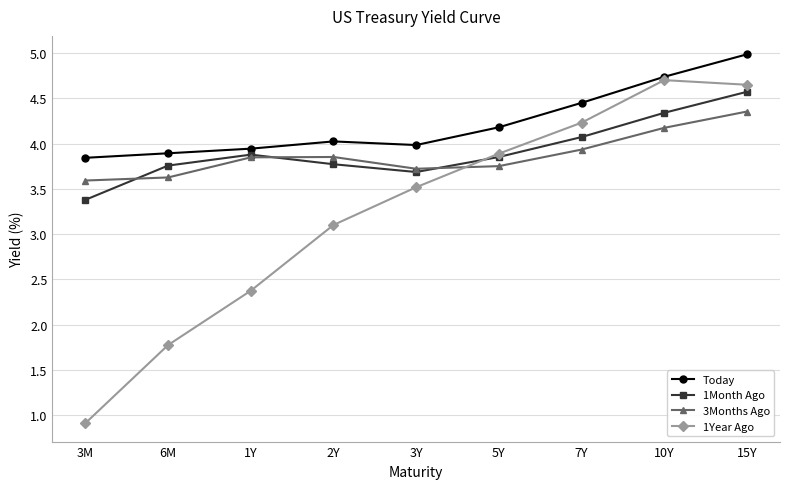

Rank the series at 3Y from lowest to highest value.

1Year Ago, 1Month Ago, 3Months Ago, Today